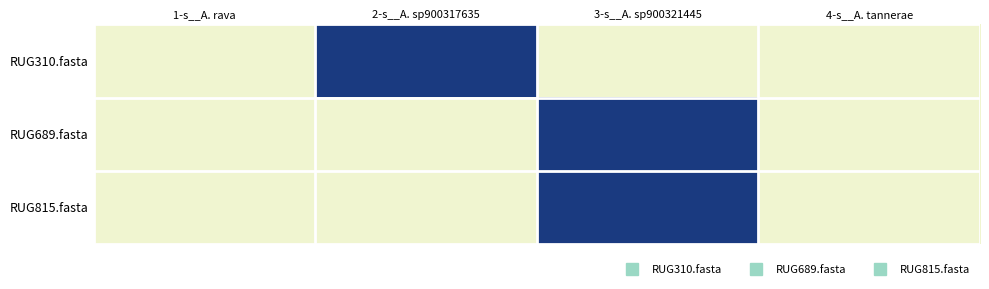

Reading right to left, what are all the values shown in this chart?

RUG310.fasta: 4-s__A. tannerae=0	3-s__A. sp900321445=0	2-s__A. sp900317635=1	1-s__A. rava=0
RUG689.fasta: 4-s__A. tannerae=0	3-s__A. sp900321445=1	2-s__A. sp900317635=0	1-s__A. rava=0
RUG815.fasta: 4-s__A. tannerae=0	3-s__A. sp900321445=1	2-s__A. sp900317635=0	1-s__A. rava=0